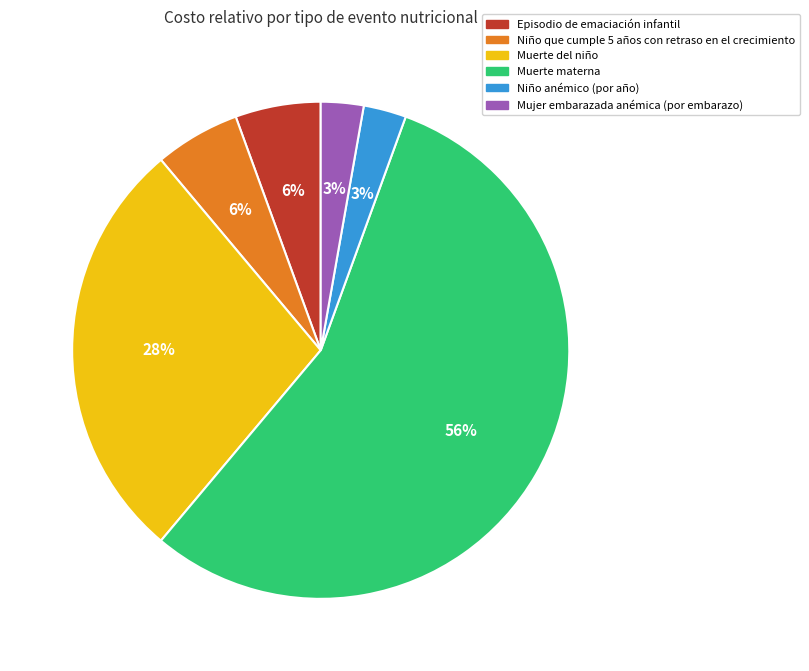

True or false: Muerte materna accounts for 56% of the total.

True